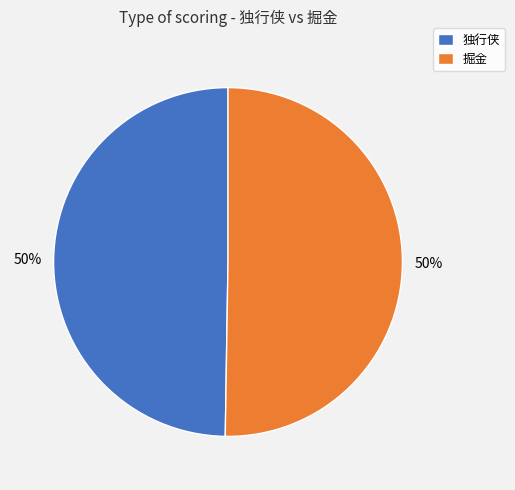

To the nearest percent, what is the average slice percentage?

50%